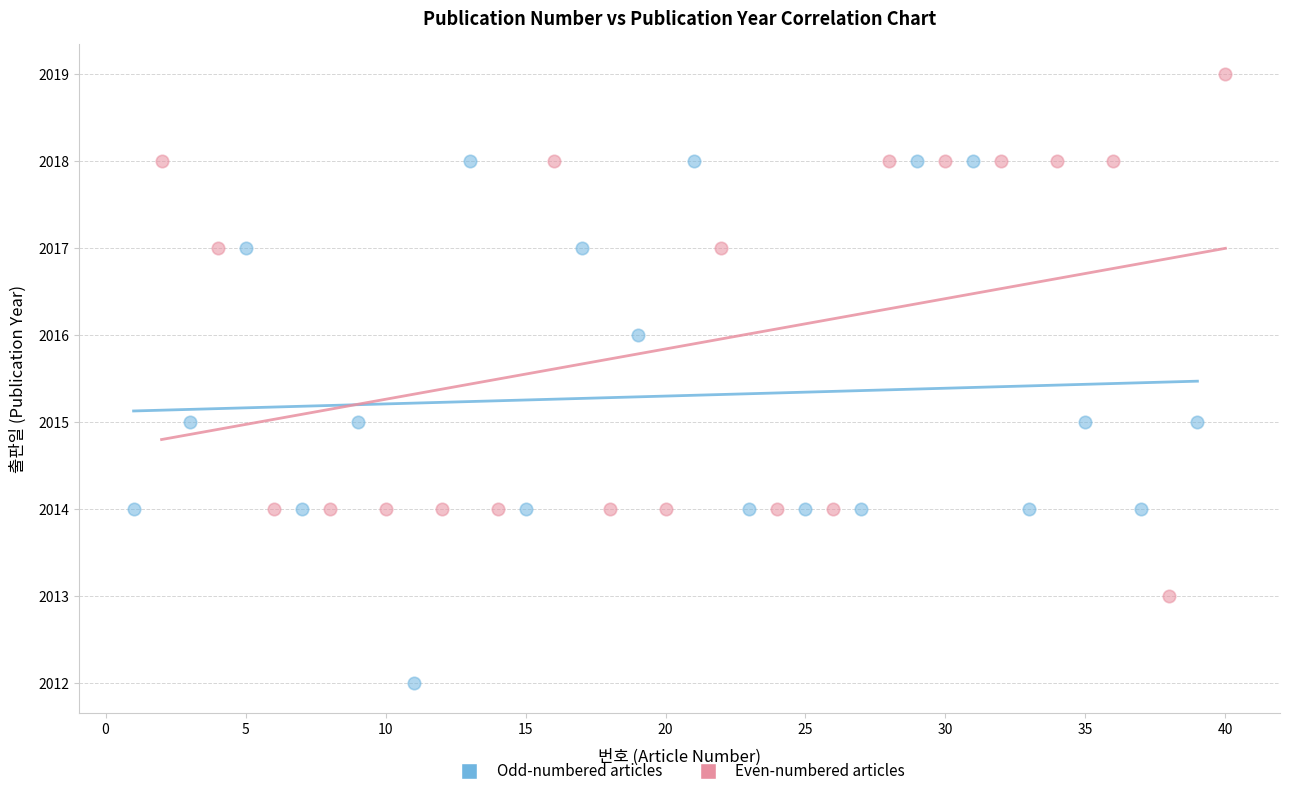

Which series reaches the minimum Y coordinate?

Odd-numbered articles